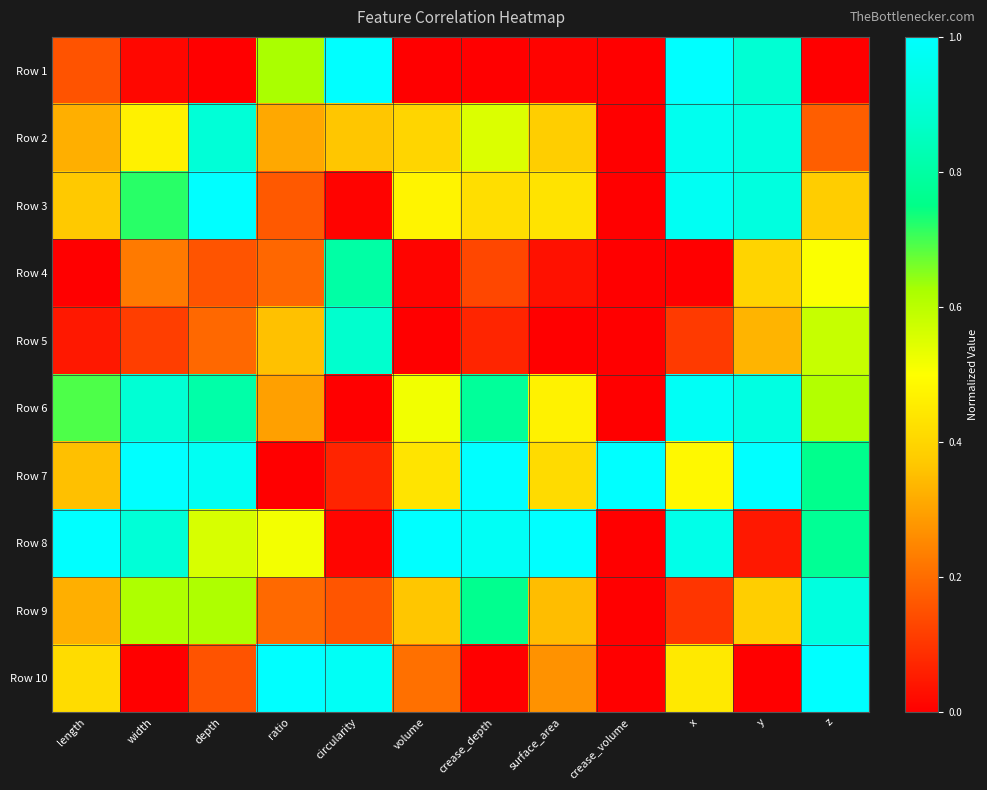

Which series has the largest total across all categories?

Row 8